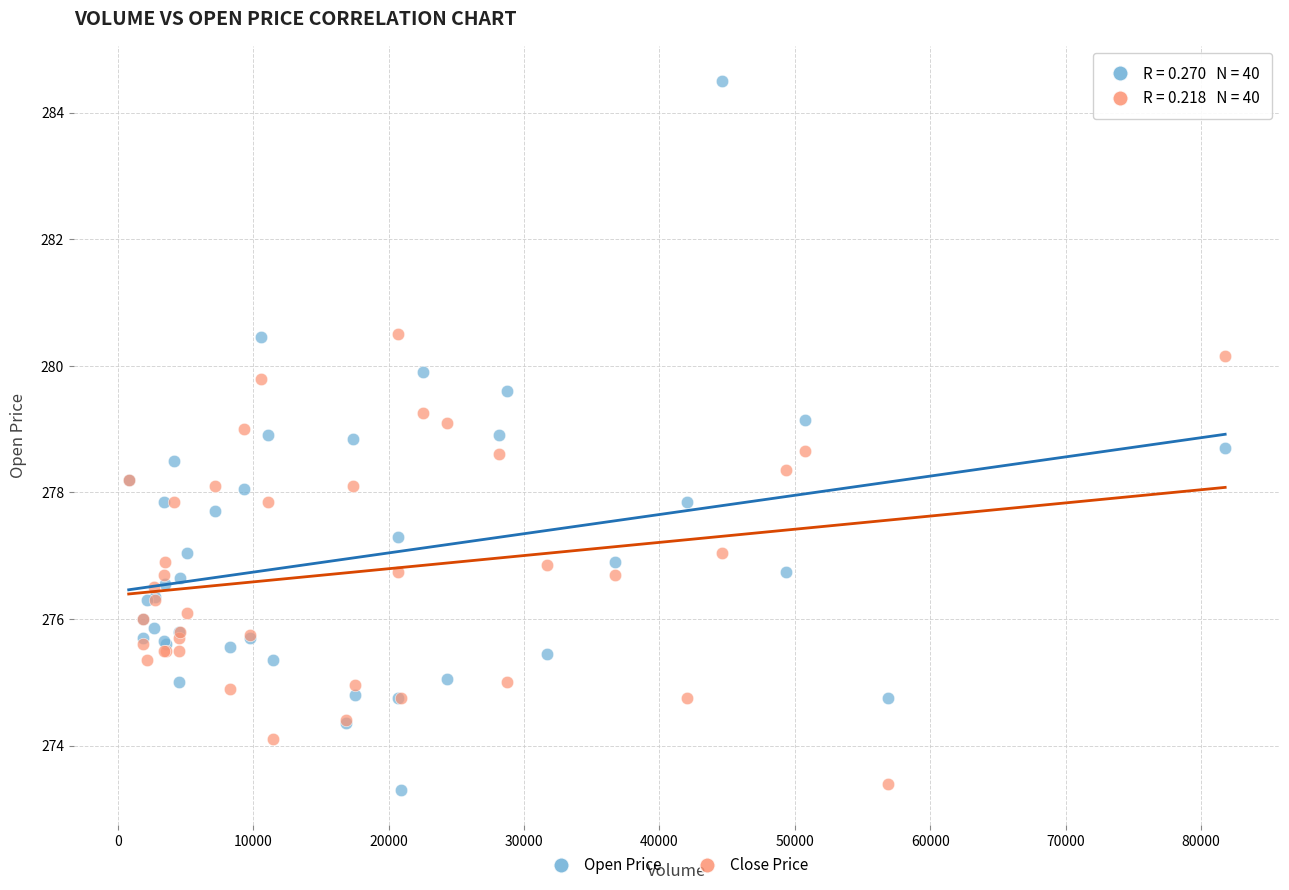

What is the X range (max minus min) for the scatter plot?

80957.0